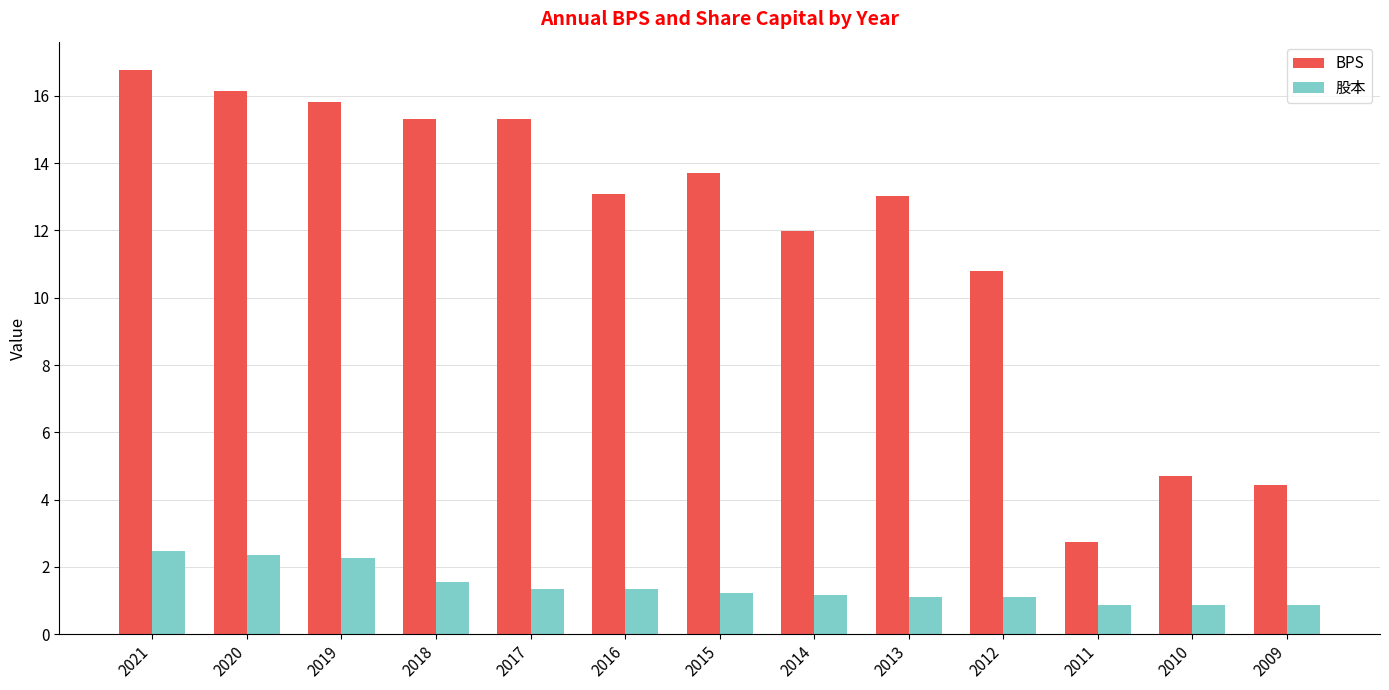

Which series has the largest total across all categories?

BPS